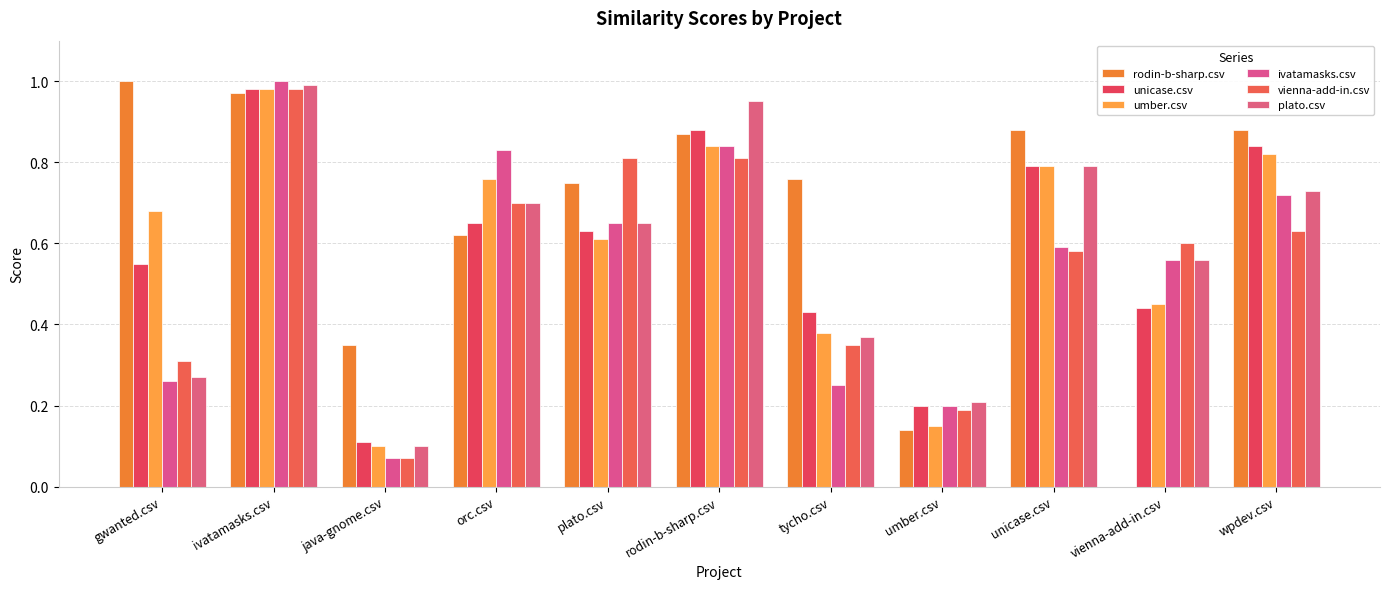

How many groups of bars are there?

11